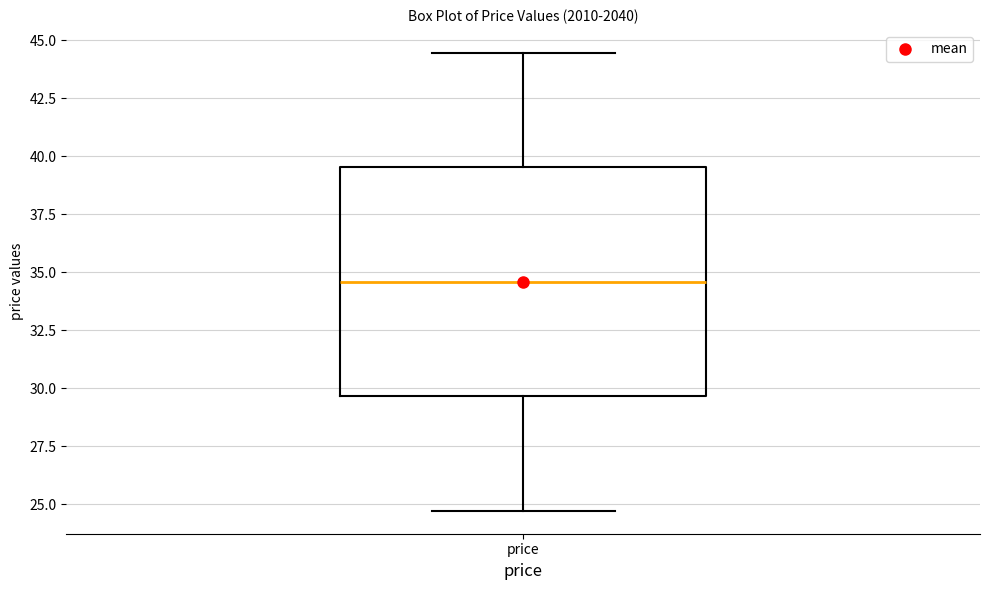

Read this box plot against the y-axis: the position of the median line, the range covered by the box, and the ends of both whiskers. The values are not printed on the chart, so give them approximately, as read against the axis.

median 34.5, box 29.5 to 39.5, whiskers 24.5 to 44.5